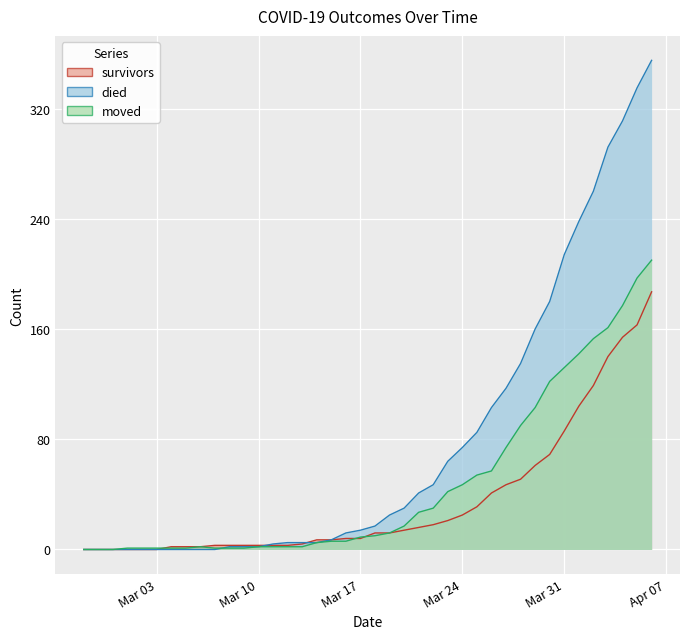

Rank the categories by died value from lowest to highest.

2020-02-27, 2020-02-28, 2020-02-29, 2020-03-01, 2020-03-02, 2020-03-03, 2020-03-04, 2020-03-05, 2020-03-06, 2020-03-07, 2020-03-08, 2020-03-09, 2020-03-10, 2020-03-11, 2020-03-12, 2020-03-13, 2020-03-14, 2020-03-15, 2020-03-16, 2020-03-17, 2020-03-18, 2020-03-19, 2020-03-20, 2020-03-21, 2020-03-22, 2020-03-23, 2020-03-24, 2020-03-25, 2020-03-26, 2020-03-27, 2020-03-28, 2020-03-29, 2020-03-30, 2020-03-31, 2020-04-01, 2020-04-02, 2020-04-03, 2020-04-04, 2020-04-05, 2020-04-06